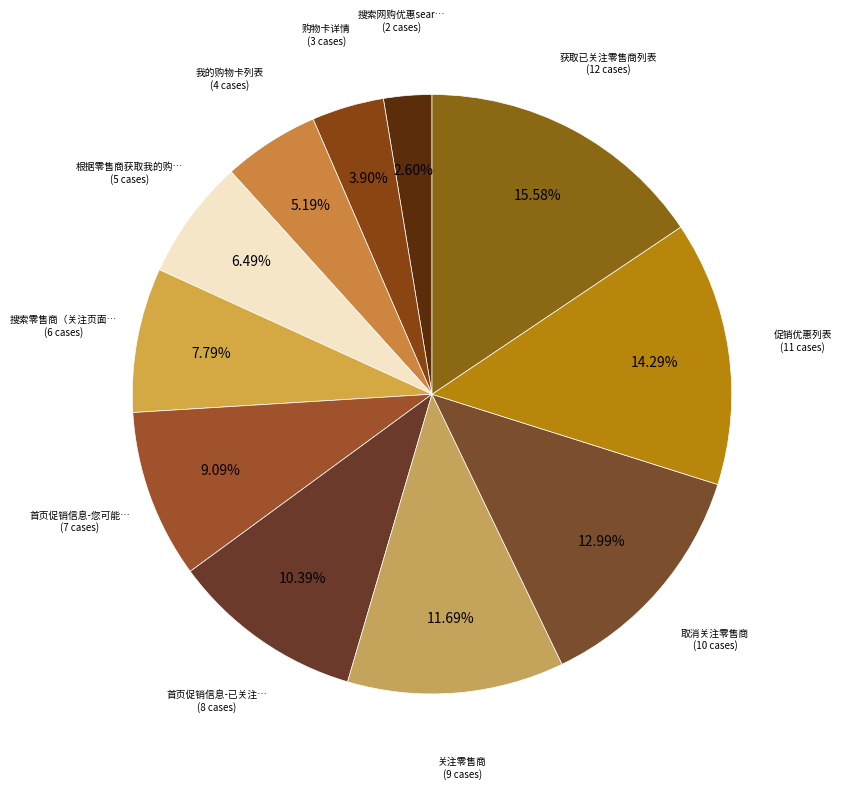

Rank the categories by value from lowest to highest.

搜索网购优惠searchTaoBao, 购物卡详情, 我的购物卡列表, 根据零售商获取我的购物卡列表, 搜索零售商（关注页面）, 首页促销信息-您可能喜欢, 首页促销信息-已关注的零售商, 关注零售商, 取消关注零售商, 促销优惠列表, 获取已关注零售商列表